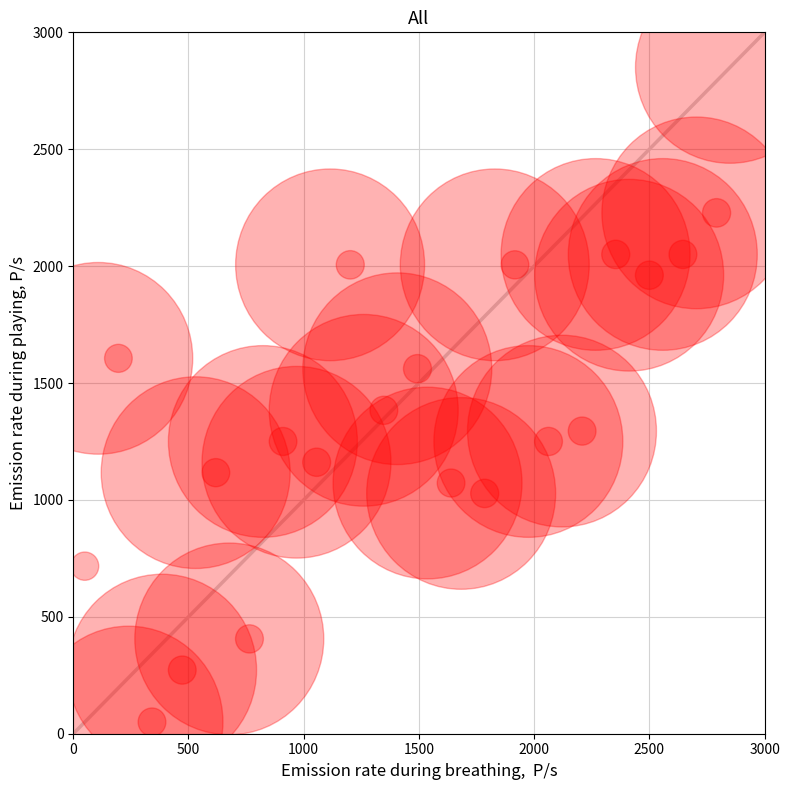

What is the range of Y values (max minus min)?

2800.0